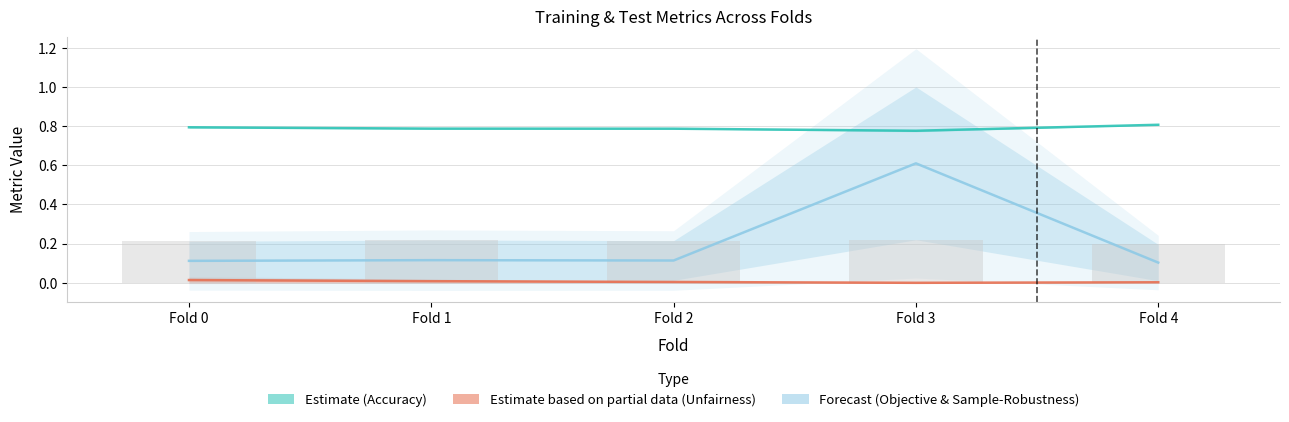

What is the value of the Forecast (Objective & Sample-Rob) bar at the 3rd from the left?

0.1